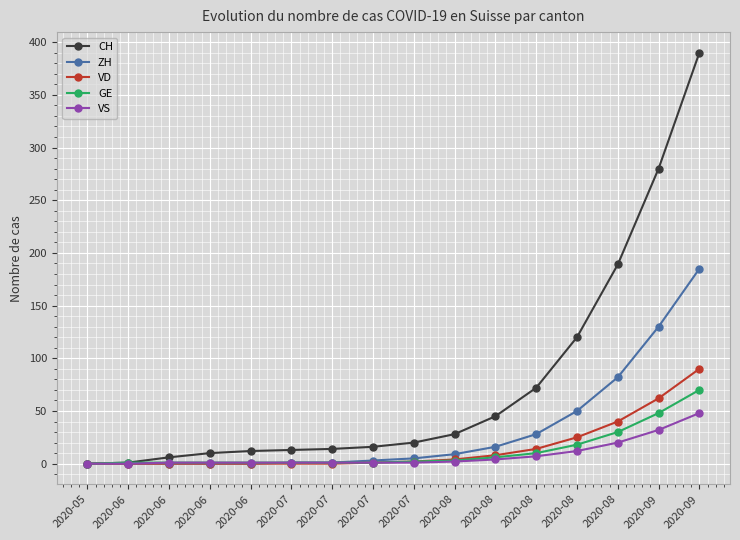

What are all the series names shown in the legend?

CH, ZH, VD, GE, VS